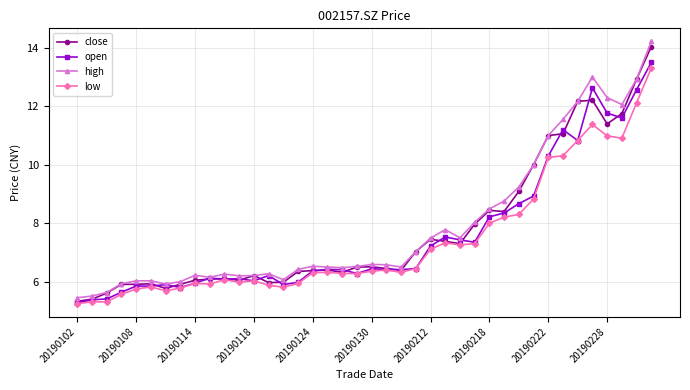

What is the highest value of the open series?

13.5